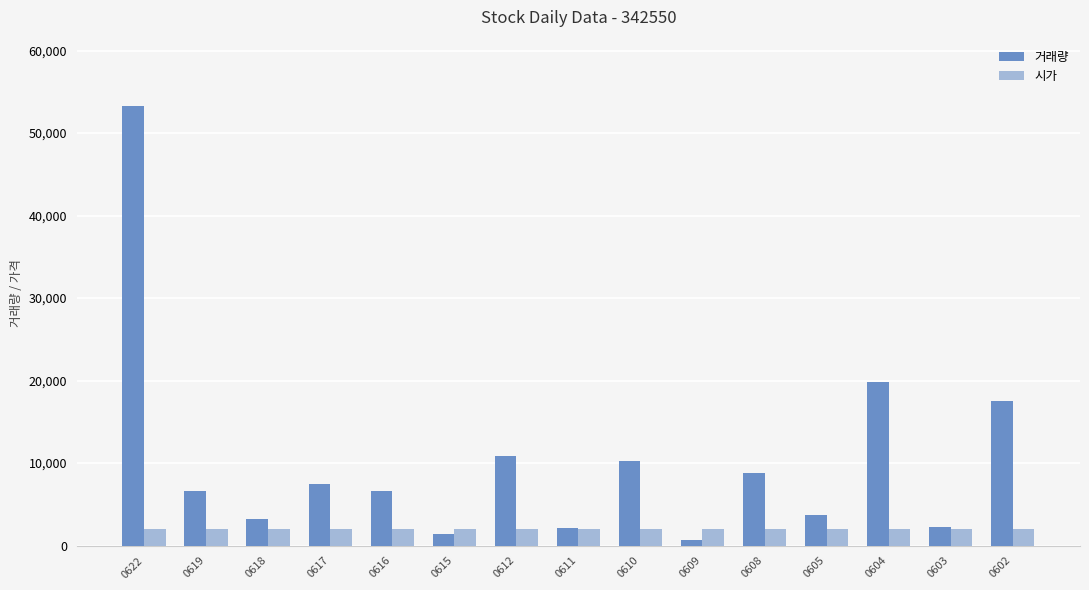

Which series has the largest range (max minus min)?

거래량